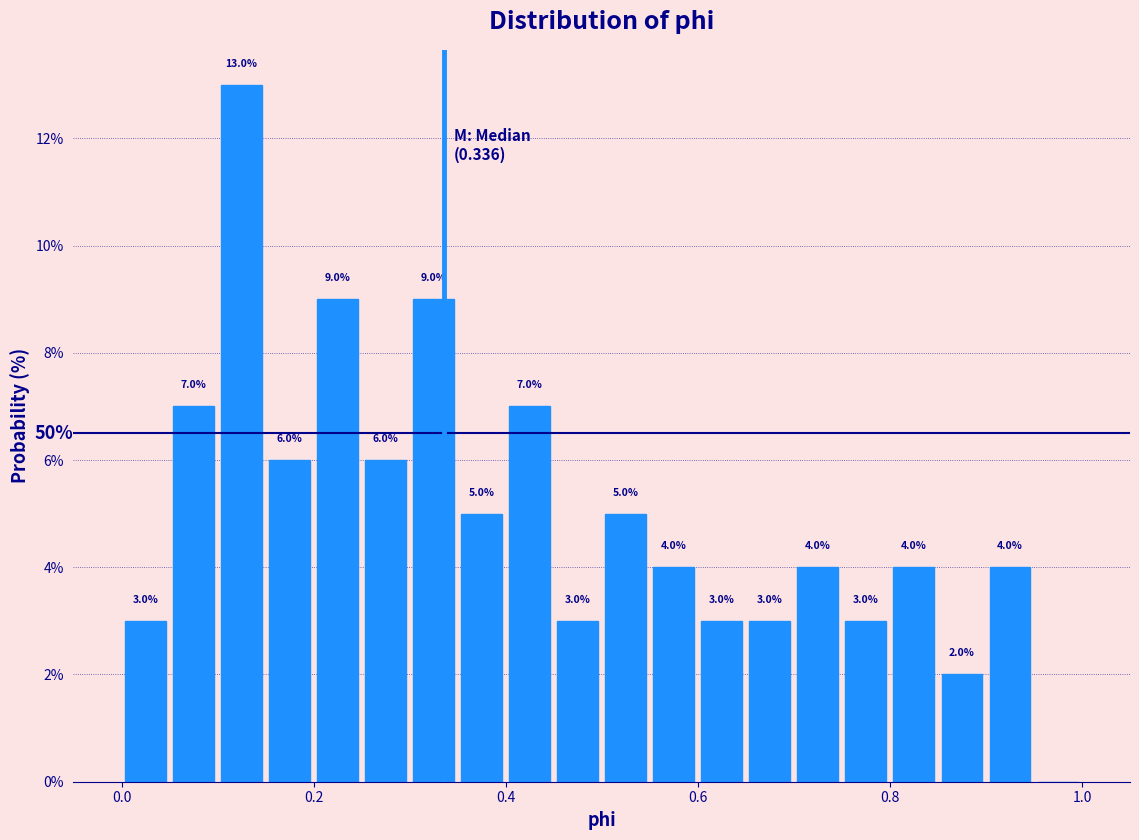

Around what value on the x-axis is the tallest bar? Give the approximate position of its centre, as read against the axis.

0.12